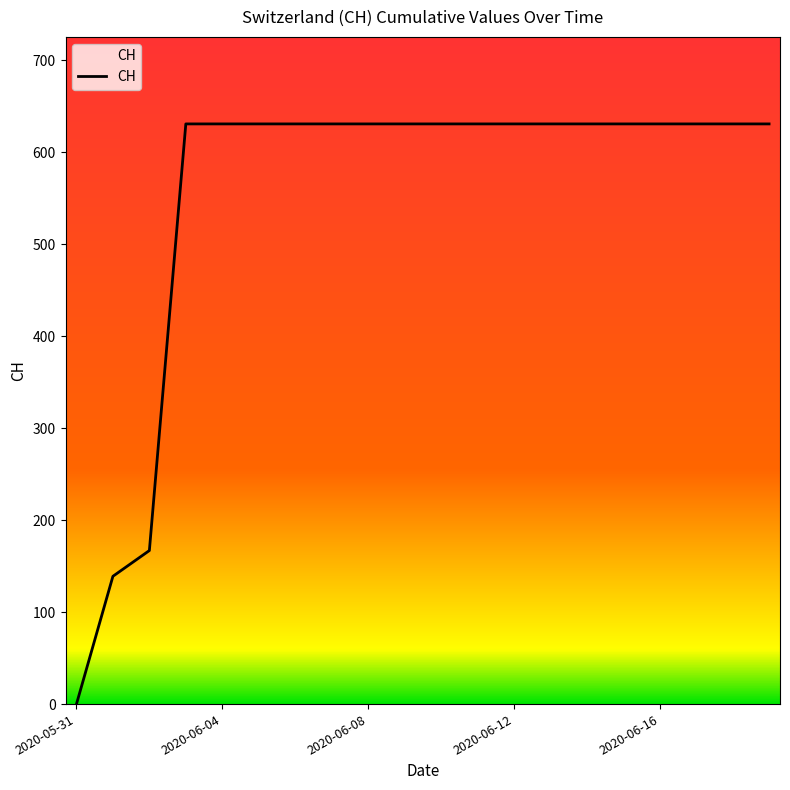

Reading left to right, transcribe all the data shown in this chart.

0	139	167	631	631	631	631	631	631	631	631	631	631	631	631	631	631	631	631	631